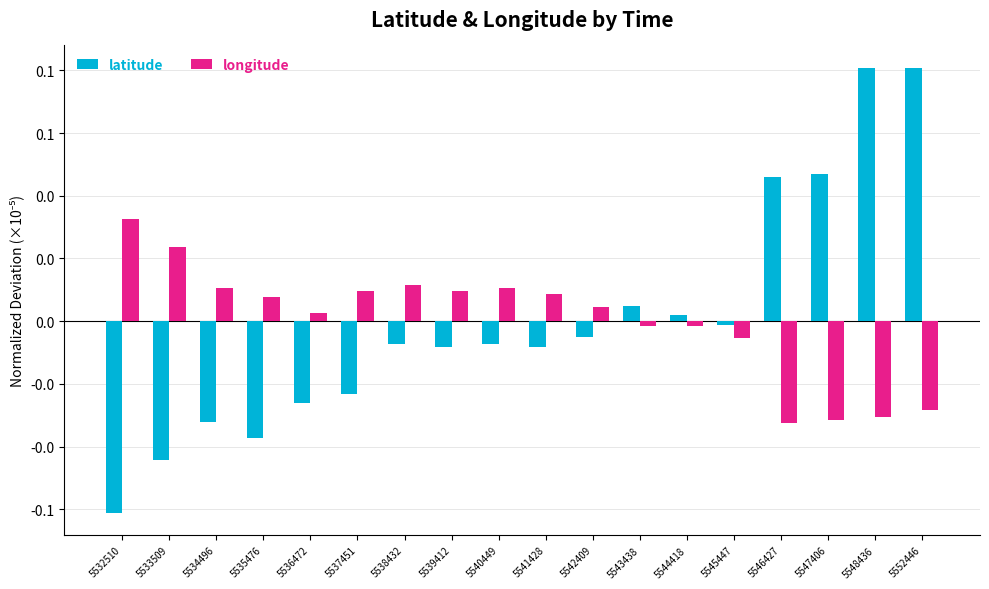

Rank the categories by longitude value from highest to lowest.

5532510, 5533509, 5538432, 5534496, 5540449, 5537451, 5539412, 5541428, 5535476, 5542409, 5536472, 5543438, 5544418, 5545447, 5552446, 5548436, 5547406, 5546427